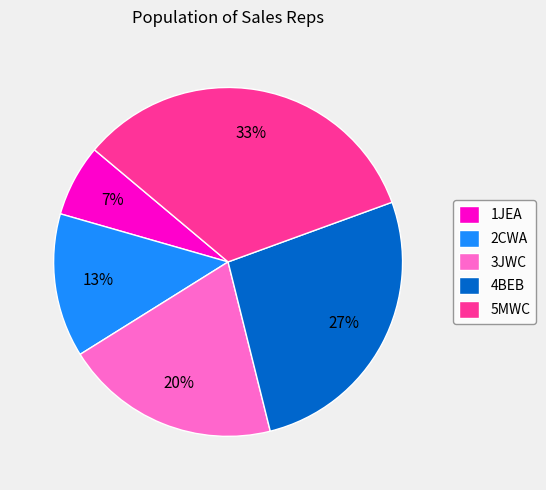

To the nearest percent, what is the combined percentage of 4BEB and 2CWA?

40%